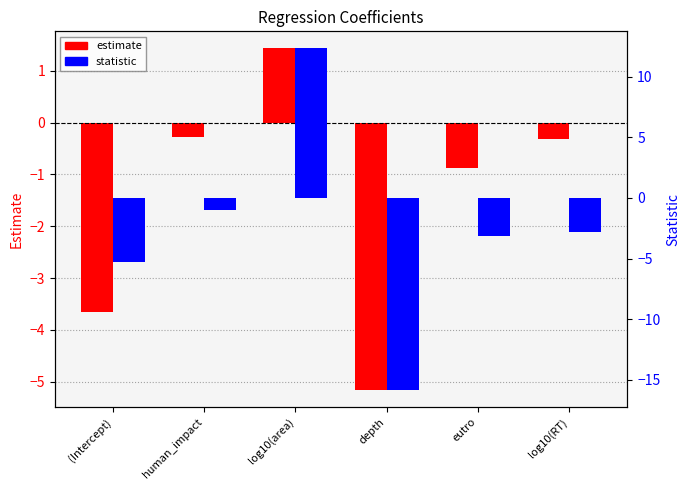

Reading right to left, list all the values displayed in this chart.

estimate: log10(RT)=-0.3	eutro=-0.9	depth=-5.2	log10(area)=1.4	human_impact=-0.3	(Intercept)=-3.6
statistic: log10(RT)=-2.8	eutro=-3.1	depth=-15.8	log10(area)=12.3	human_impact=-1.0	(Intercept)=-5.3